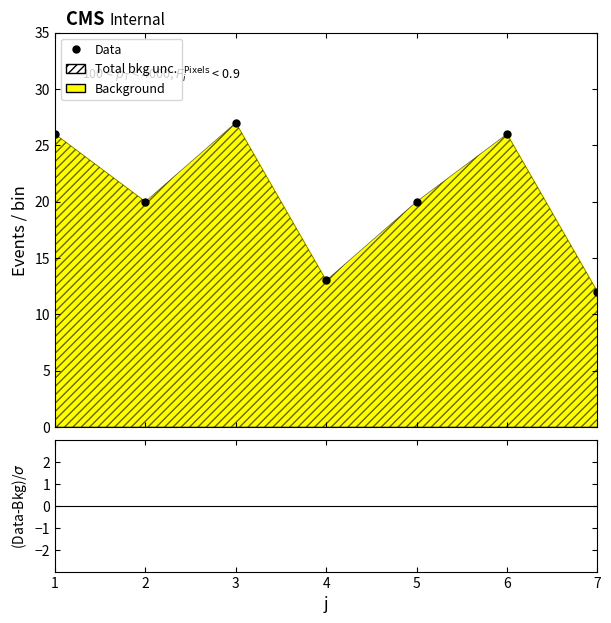

Reading left to right, list all the values displayed in this chart.

1=26	2=20	3=27	4=13	5=20	6=26	7=12